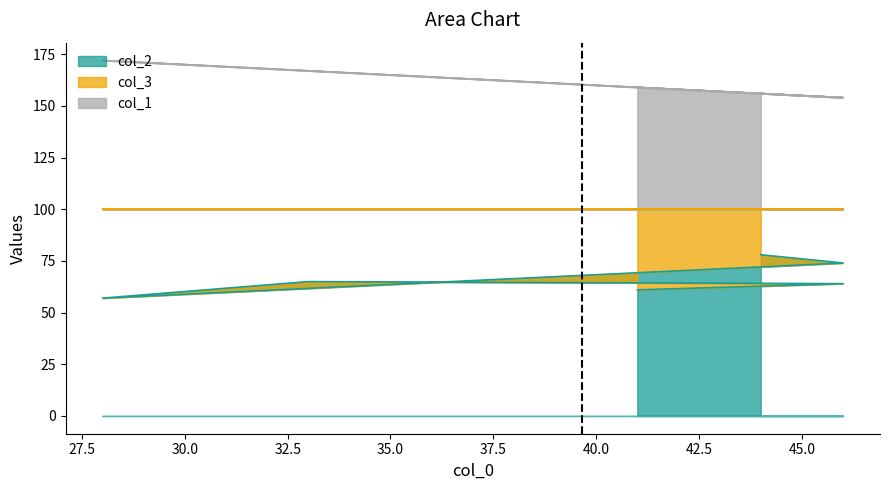

At which label does col_2 first exceed 65?

44